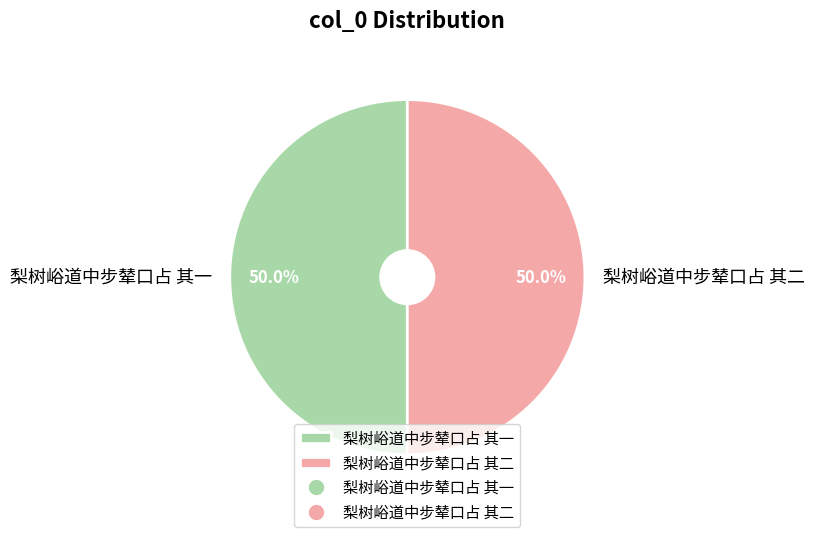

Approximately how many times larger is the value at 梨树峪道中步辇口占 其一 compared to 梨树峪道中步辇口占 其二?

1.0